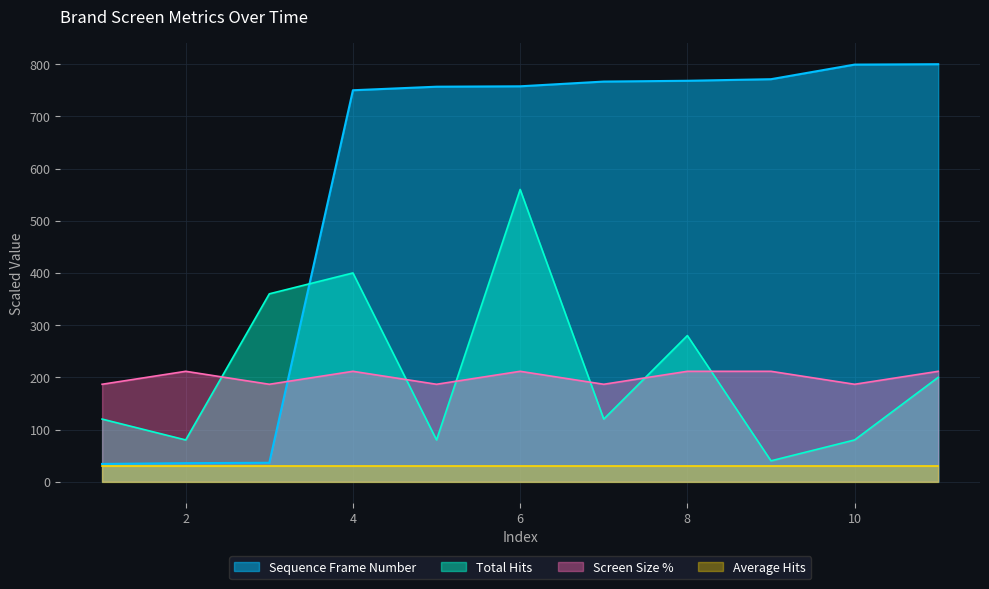

What is the maximum value for Sequence Frame Number?

800.0